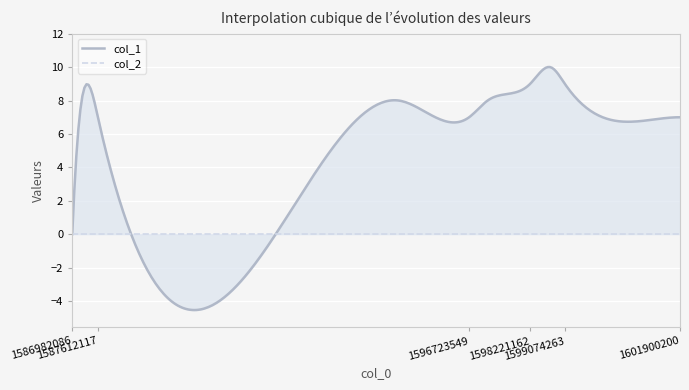

Is the value of col_1 at 1595002598 greater than the value of col_2 at 1598221162?

Yes